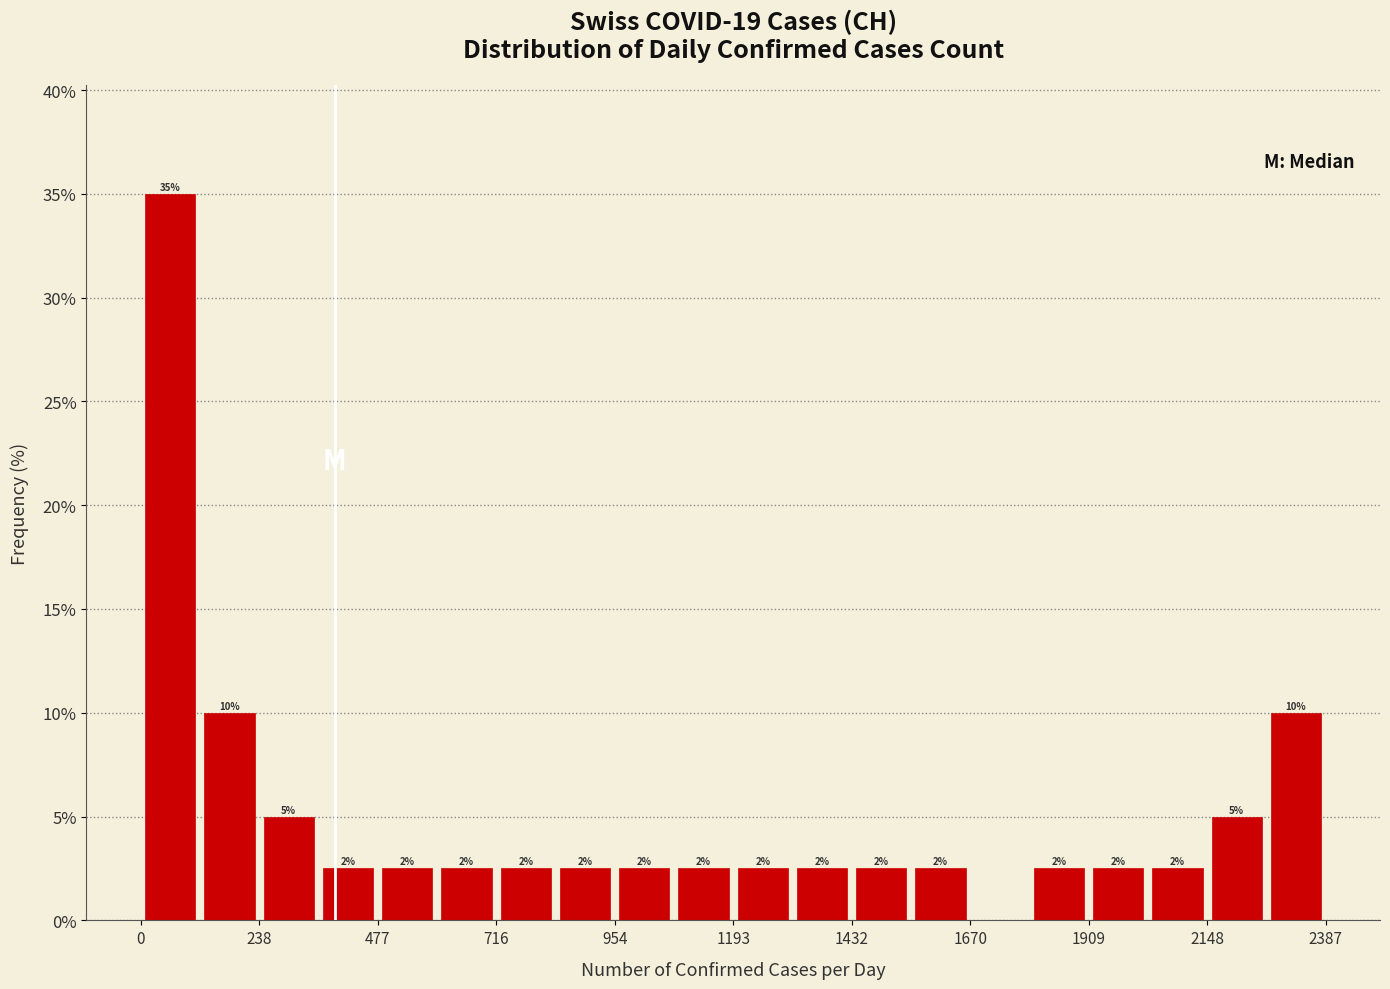

Around what value on the x-axis is the tallest bar? Give the approximate position of its centre, as read against the axis.

50